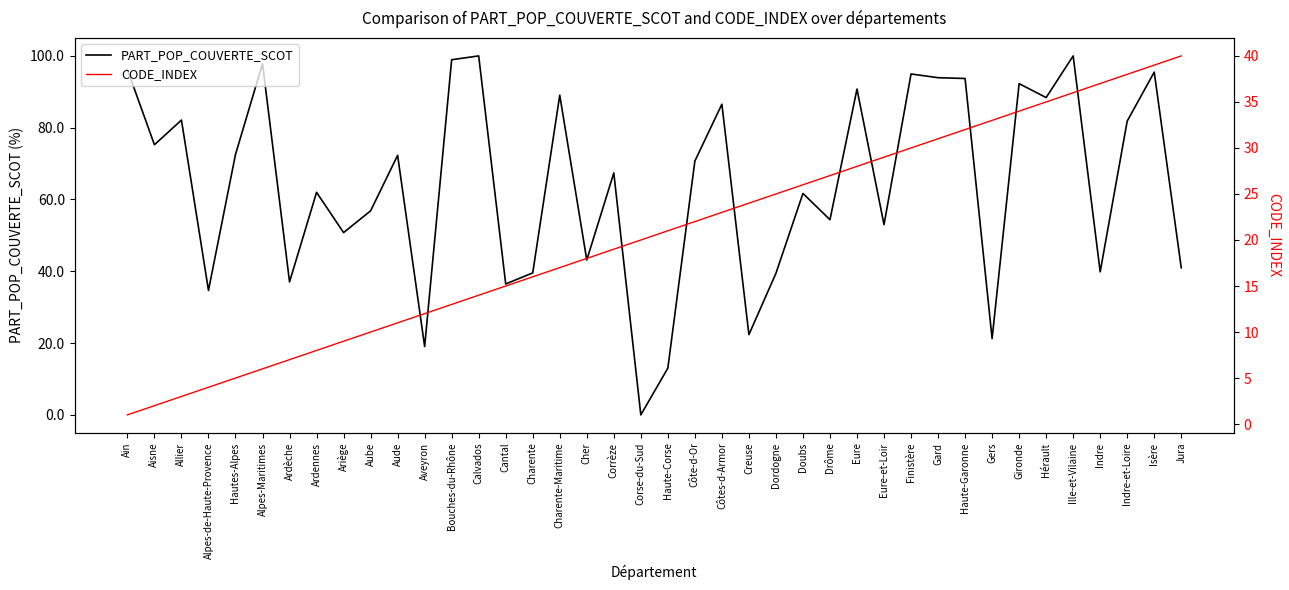

Reading right to left, list all the values displayed in this chart.

PART_POP_COUVERTE_SCOT: Jura=41.0	Isère=95.5	Indre-et-Loire=81.8	Indre=39.9	Ille-et-Vilaine=100.0	Hérault=88.4	Gironde=92.3	Gers=21.2	Haute-Garonne=93.7	Gard=93.9	Finistère=95.0	Eure-et-Loir=53.0	Eure=90.8	Drôme=54.4	Doubs=61.7	Dordogne=39.4	Creuse=22.4	Côtes-d-Armor=86.5	Côte-d-Or=70.7	Haute-Corse=13.0	Corse-du-Sud=0.0	Corrèze=67.4	Cher=43.1	Charente-Maritime=89.0	Charente=39.6	Cantal=36.5	Calvados=100.0	Bouches-du-Rhône=98.9	Aveyron=19.0	Aude=72.3	Aube=56.8	Ariège=50.8	Ardennes=62.0	Ardèche=37.0	Alpes-Maritimes=97.8	Hautes-Alpes=72.6	Alpes-de-Haute-Provence=34.7	Allier=82.1	Aisne=75.2	Ain=96.2
CODE_INDEX: Jura=40.0	Isère=39.0	Indre-et-Loire=38.0	Indre=37.0	Ille-et-Vilaine=36.0	Hérault=35.0	Gironde=34.0	Gers=33.0	Haute-Garonne=32.0	Gard=31.0	Finistère=30.0	Eure-et-Loir=29.0	Eure=28.0	Drôme=27.0	Doubs=26.0	Dordogne=25.0	Creuse=24.0	Côtes-d-Armor=23.0	Côte-d-Or=22.0	Haute-Corse=21.0	Corse-du-Sud=20.0	Corrèze=19.0	Cher=18.0	Charente-Maritime=17.0	Charente=16.0	Cantal=15.0	Calvados=14.0	Bouches-du-Rhône=13.0	Aveyron=12.0	Aude=11.0	Aube=10.0	Ariège=9.0	Ardennes=8.0	Ardèche=7.0	Alpes-Maritimes=6.0	Hautes-Alpes=5.0	Alpes-de-Haute-Provence=4.0	Allier=3.0	Aisne=2.0	Ain=1.0